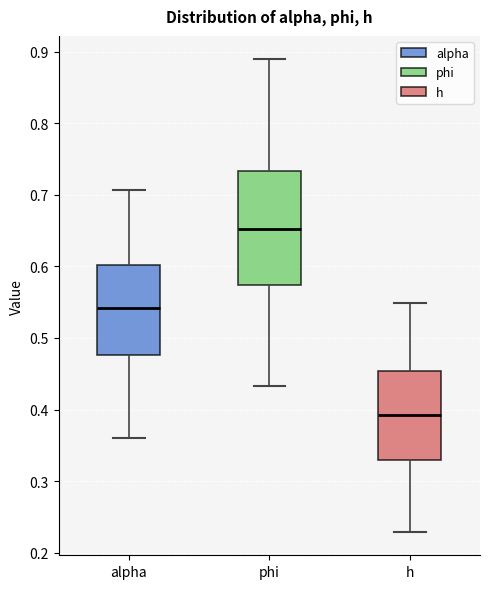

Reading left to right, read every box against the y-axis: the position of its median line, the range the box covers, and the ends of its whiskers. The values are not printed on the chart, so give them approximately, as read against the axis.

alpha: median 0.54, box 0.48 to 0.60, whiskers 0.36 to 0.71
phi: median 0.65, box 0.57 to 0.73, whiskers 0.43 to 0.89
h: median 0.39, box 0.33 to 0.45, whiskers 0.23 to 0.55